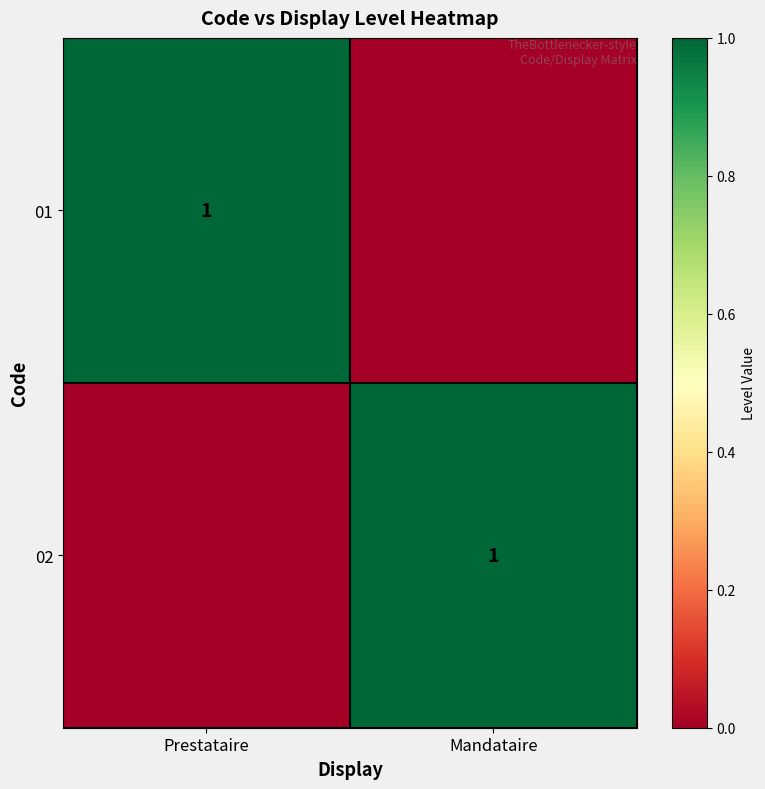

True or false: 02 has a value of 1 at Mandataire.

True